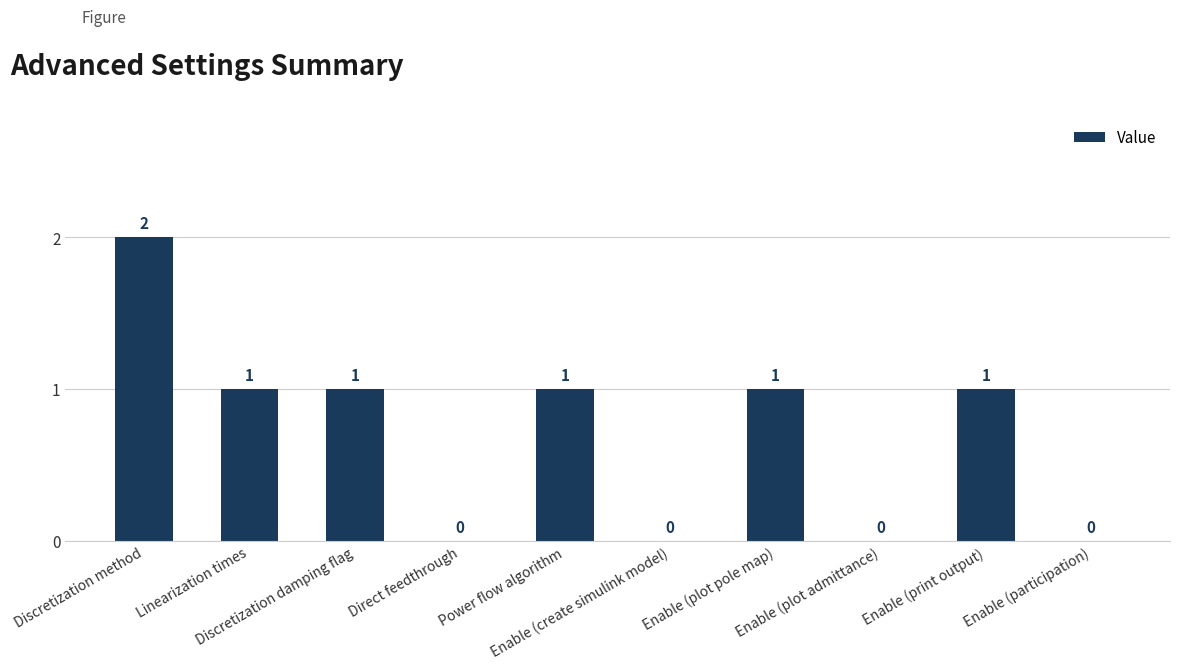

What is the sum of all values?

7